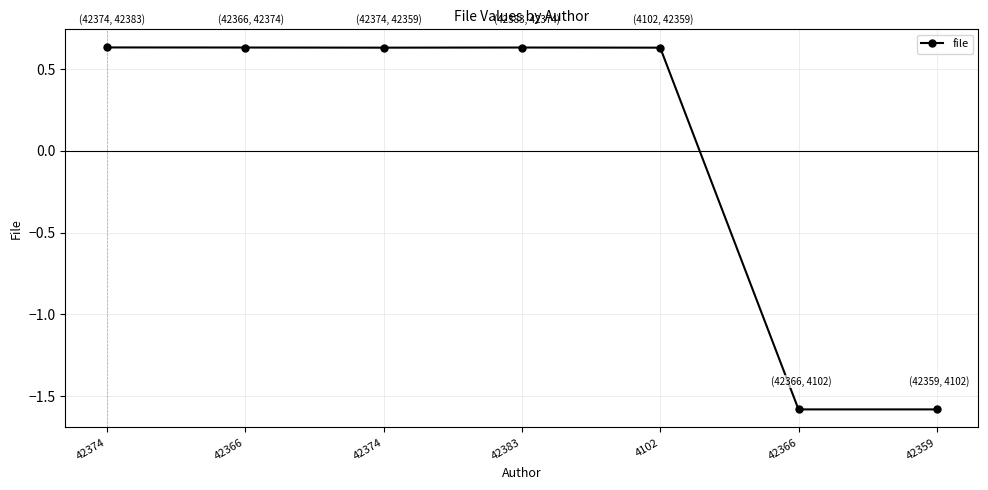

What is the difference between the maximum and minimum values?

2.2